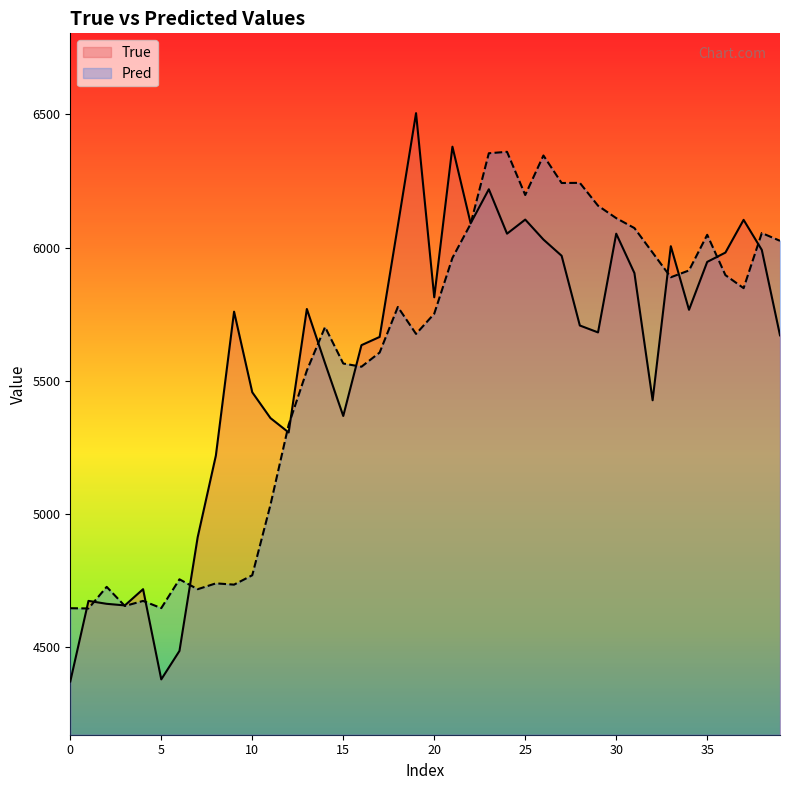

Which series has the largest total across all categories?

True